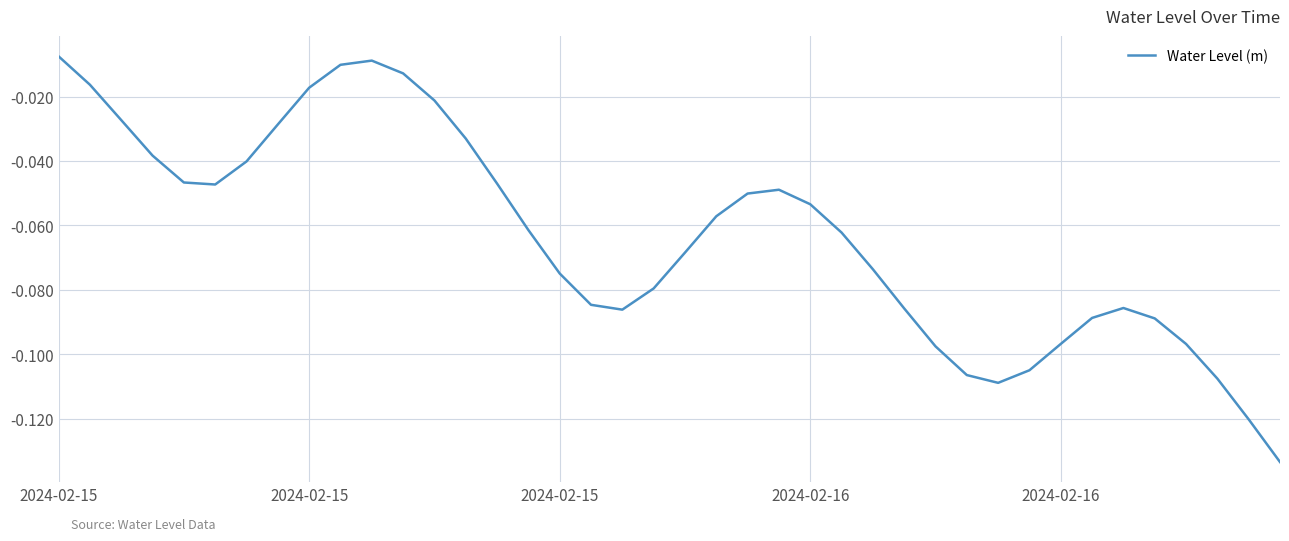

What is the sum of all values?

-2.5